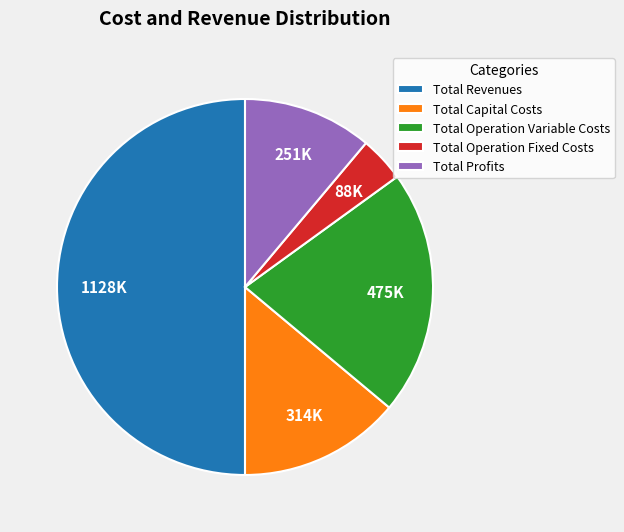

Is it true that Total Profits is 11% of the pie?

True